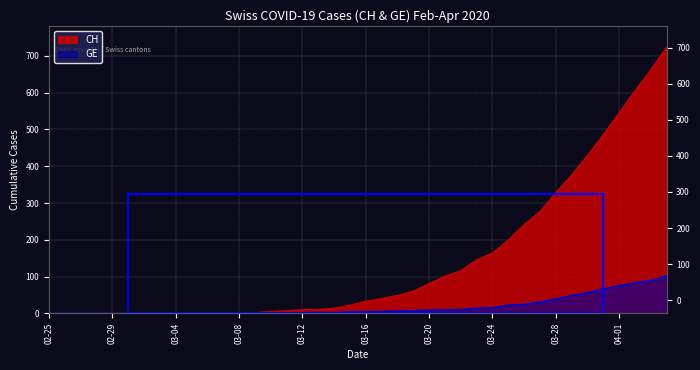

Does the chart display data point markers on the line(s)?

No